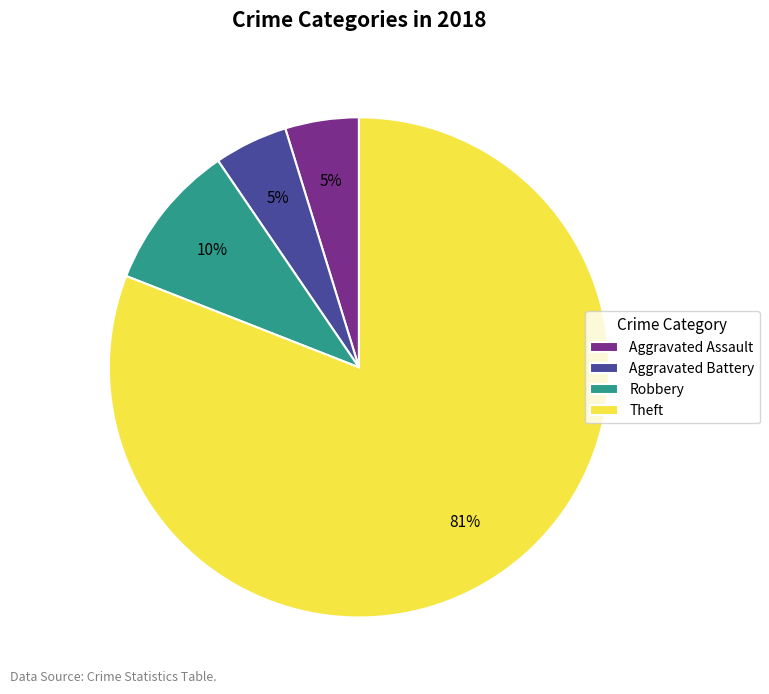

Combined, do Aggravated Battery and Aggravated Assault account for over 50%?

No